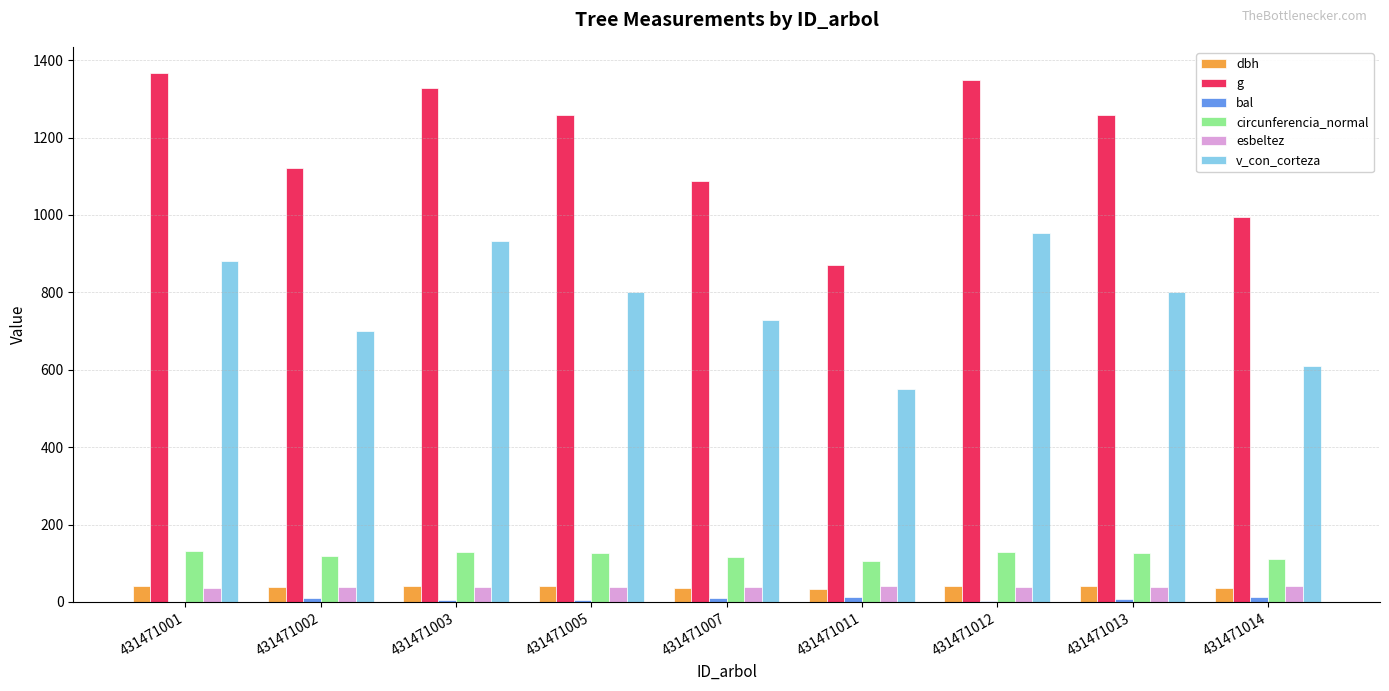

How many categories are shown in the chart?

9